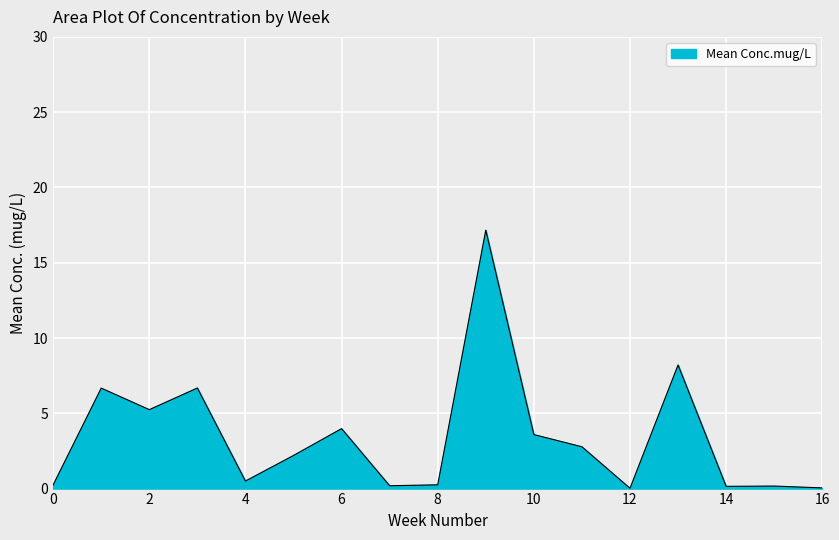

What is the greatest value displayed?

17.2